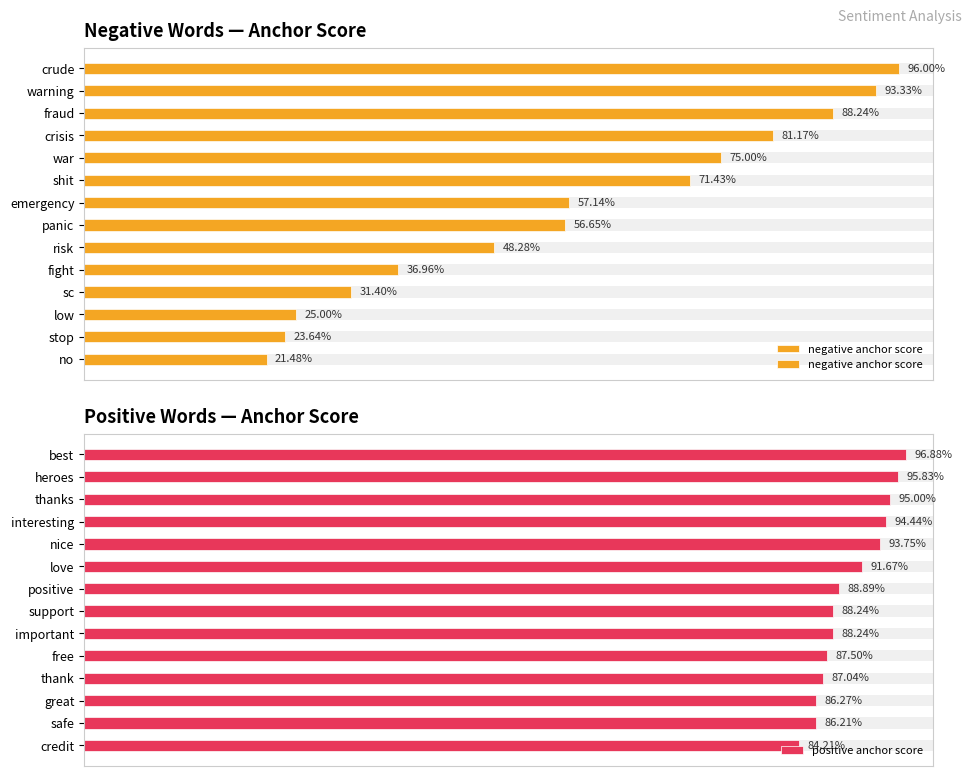

Is it true that positive anchor score equals 0.9 at nice?

True